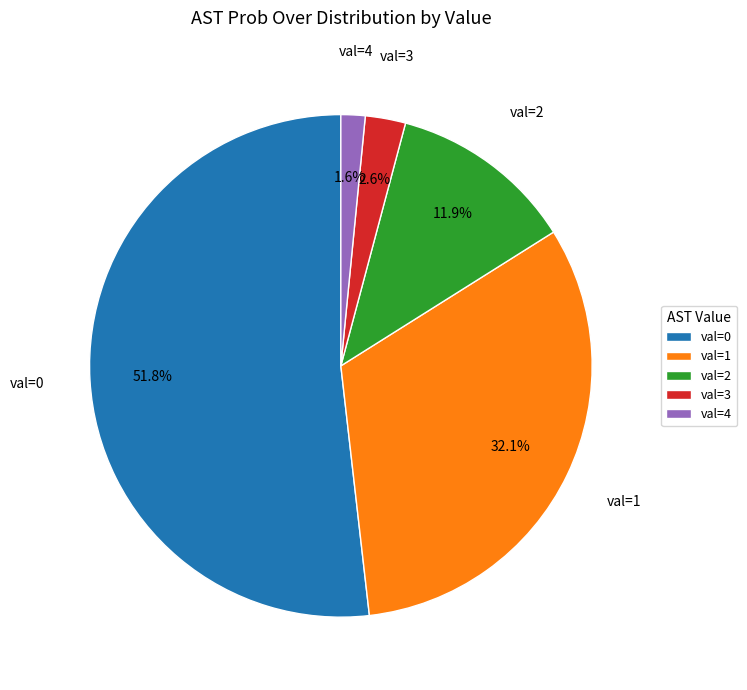

How many slices are in this pie chart?

5